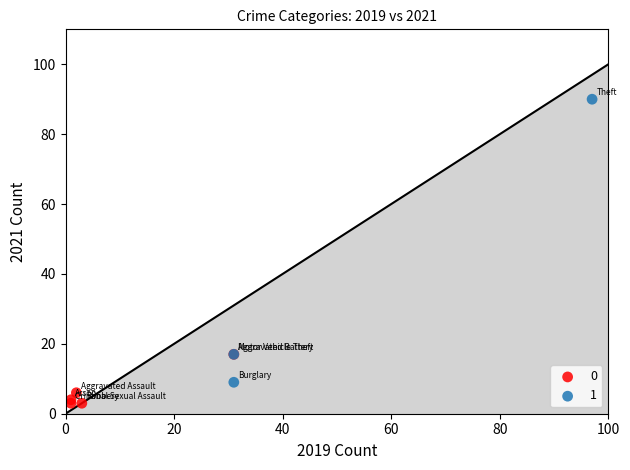

Which series has the largest Y range (max minus min)?

1